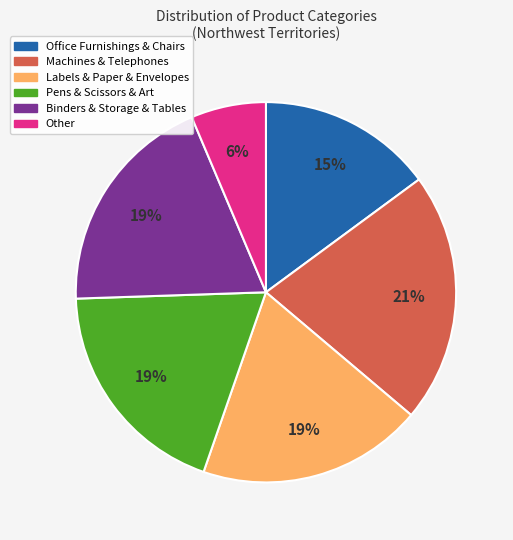

To the nearest percent, what is the average slice percentage?

17%